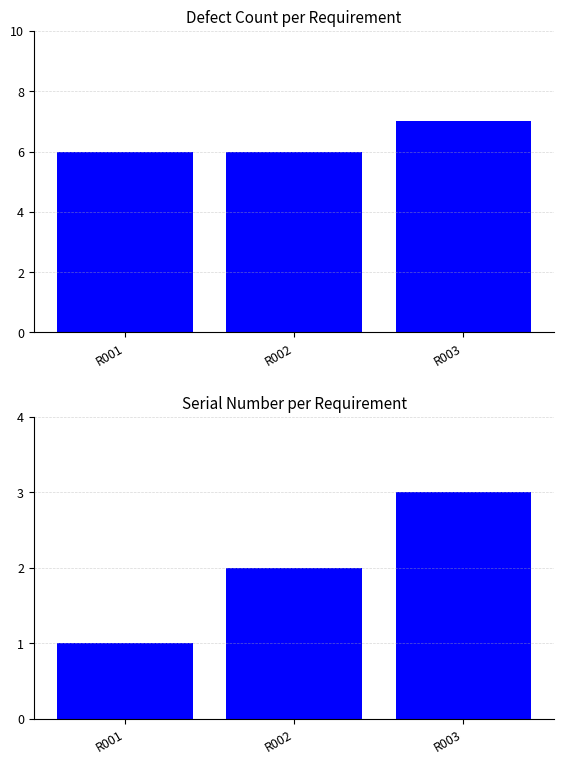

What is the difference between the maximum and minimum values in the Serial no series?

2